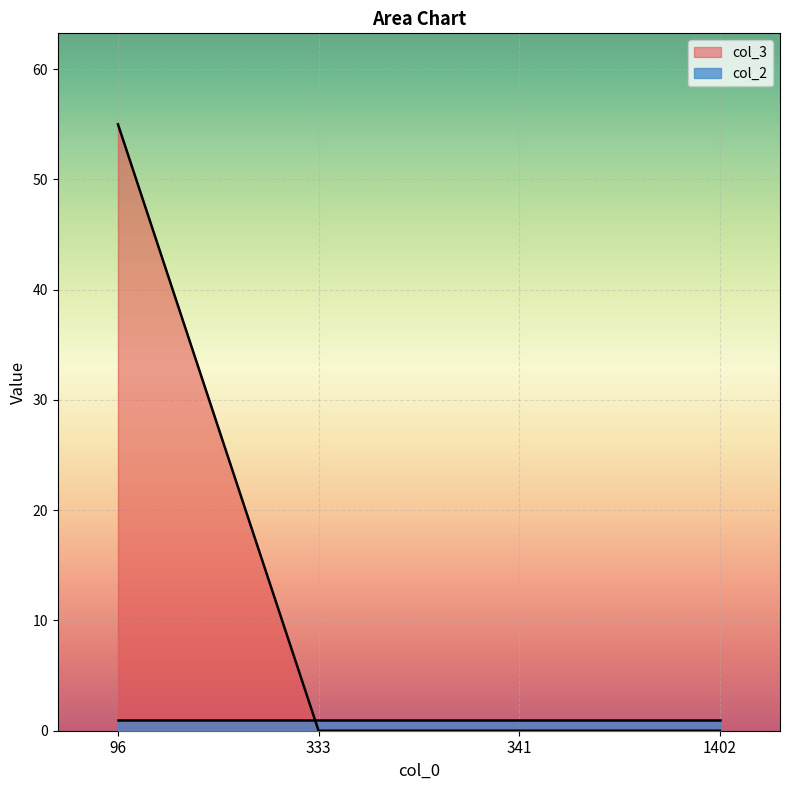

How many series are shown in this chart?

2